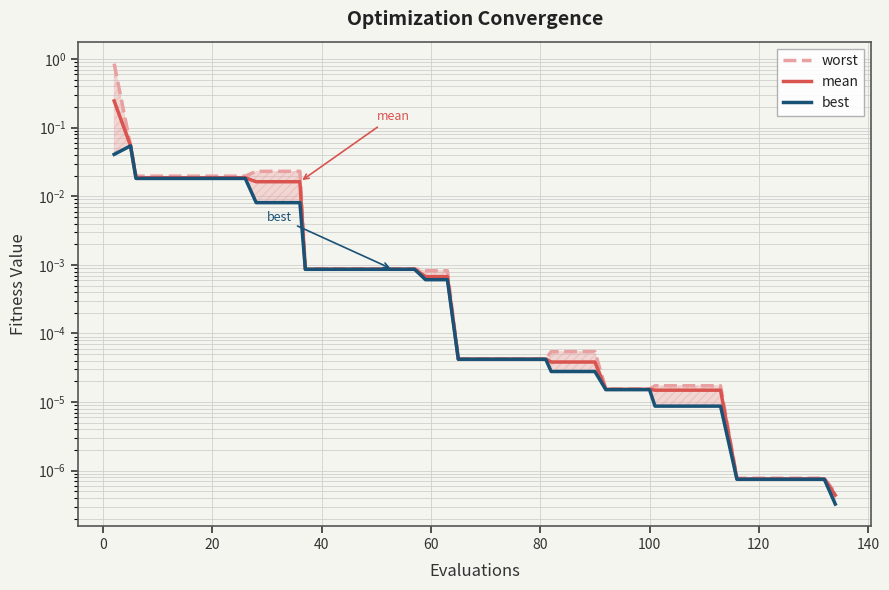

Reading left to right, list all the values displayed in this chart.

worst: 0.9	0.1	0.0	0.0	0.0	0.0	0.0	0.0	0.0	0.0	0.0	0.0	0.0	0.0	0.0	0.0	0.0	0.0	0.0	0.0	0.0	0.0	0.0	0.0	0.0	0.0	0.0	0.0	0.0	0.0	0.0	0.0	0.0	0.0	0.0	0.0	0.0	0.0	0.0	0.0
mean: 0.2	0.1	0.0	0.0	0.0	0.0	0.0	0.0	0.0	0.0	0.0	0.0	0.0	0.0	0.0	0.0	0.0	0.0	0.0	0.0	0.0	0.0	0.0	0.0	0.0	0.0	0.0	0.0	0.0	0.0	0.0	0.0	0.0	0.0	0.0	0.0	0.0	0.0	0.0	0.0
best: 0.0	0.1	0.0	0.0	0.0	0.0	0.0	0.0	0.0	0.0	0.0	0.0	0.0	0.0	0.0	0.0	0.0	0.0	0.0	0.0	0.0	0.0	0.0	0.0	0.0	0.0	0.0	0.0	0.0	0.0	0.0	0.0	0.0	0.0	0.0	0.0	0.0	0.0	0.0	0.0